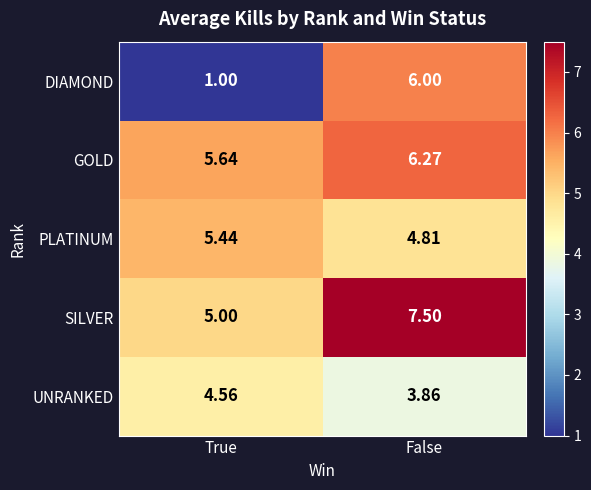

What is the difference between the highest and lowest values at False?

3.6